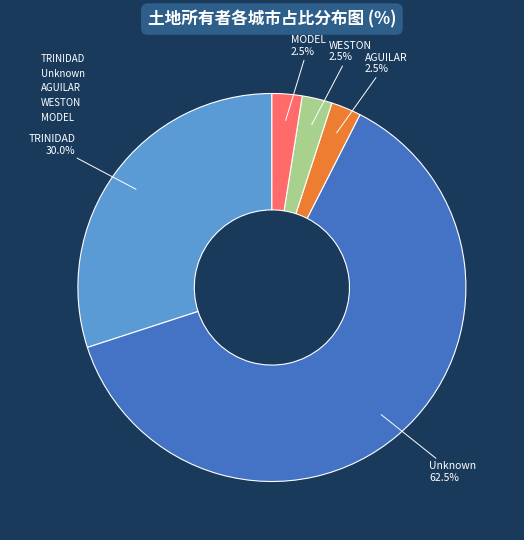

Is there a majority slice in this chart?

Yes